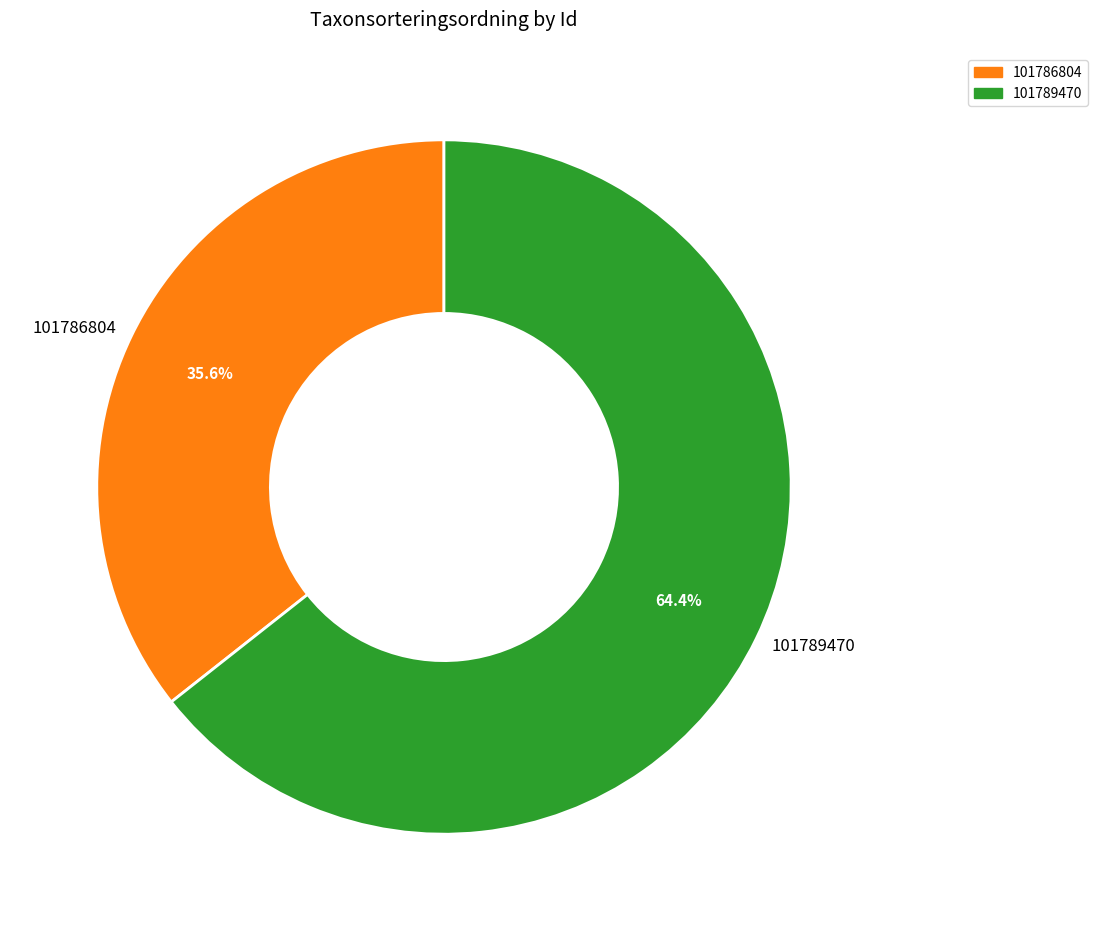

Is it true that 101789470 is 64% of the pie?

True